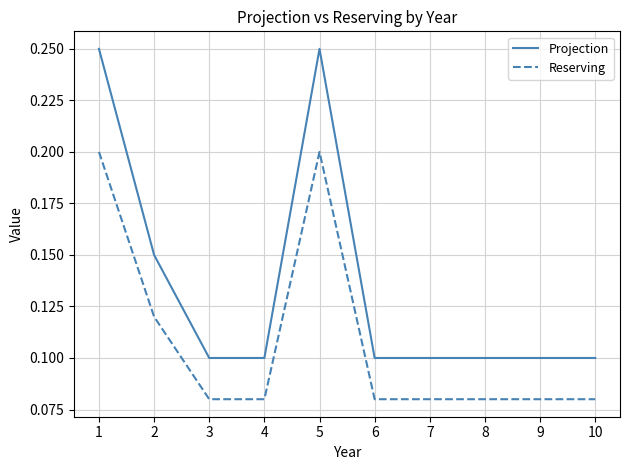

What are all the series names shown in the legend?

Projection, Reserving